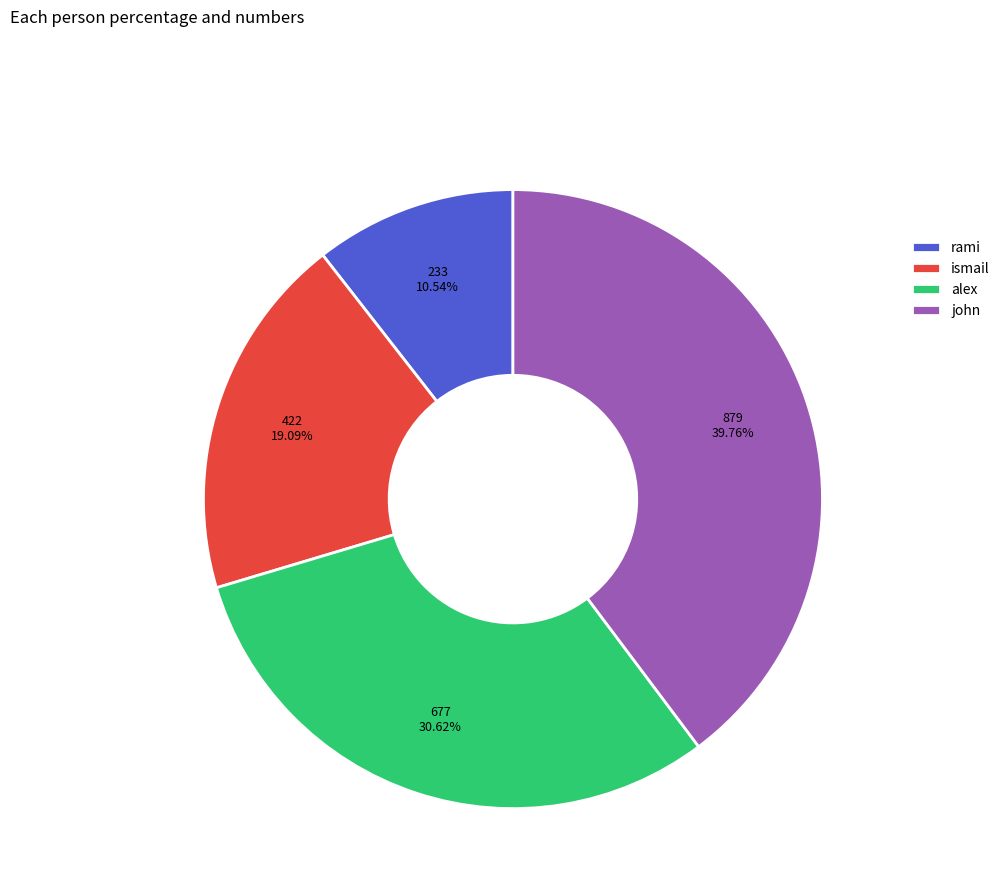

Which slice is the largest?

john